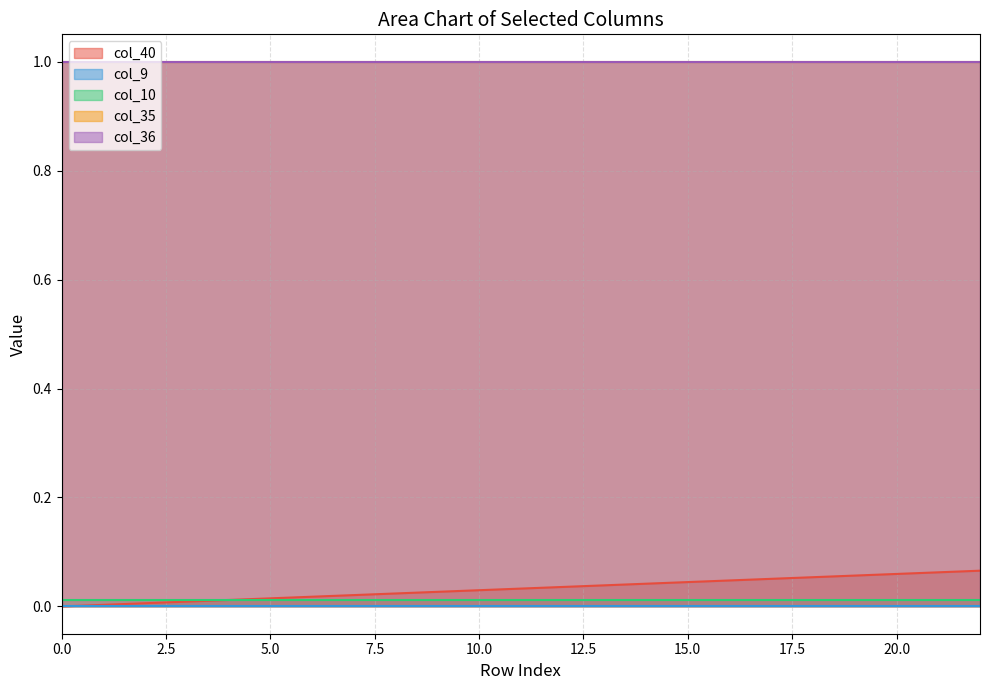

Is it true that col_9 equals 0.0 at 15?

True